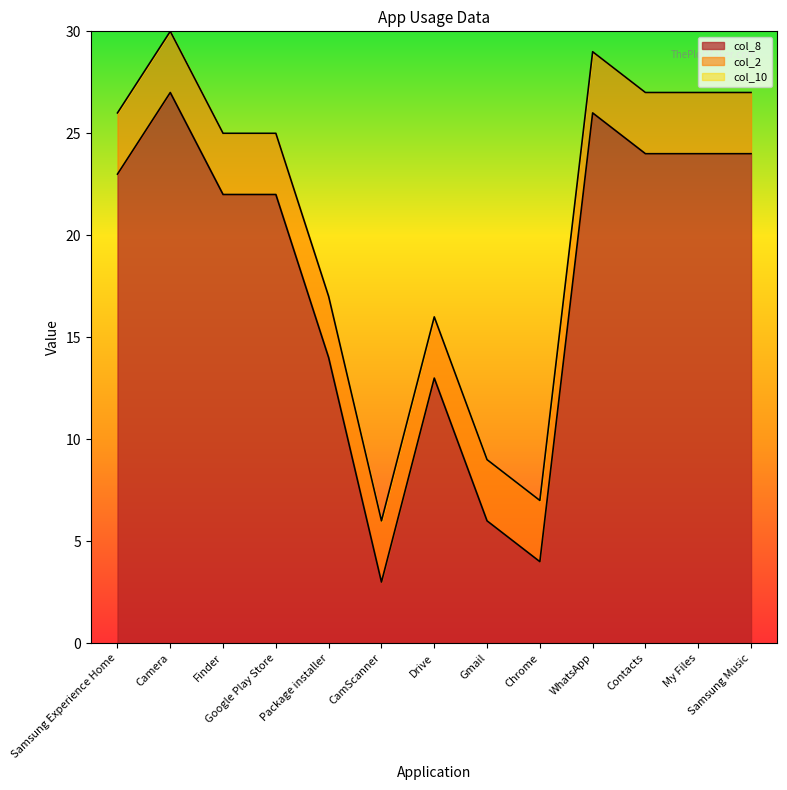

Where is the first local minimum for col_8?

CamScanner